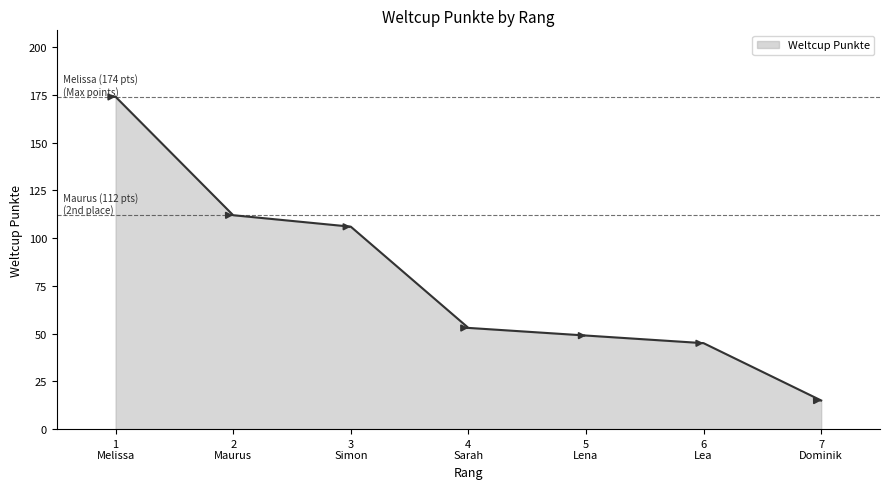

List the labels in order of value, largest first.

1
Melissa, 2
Maurus, 3
Simon, 4
Sarah, 5
Lena, 6
Lea, 7
Dominik